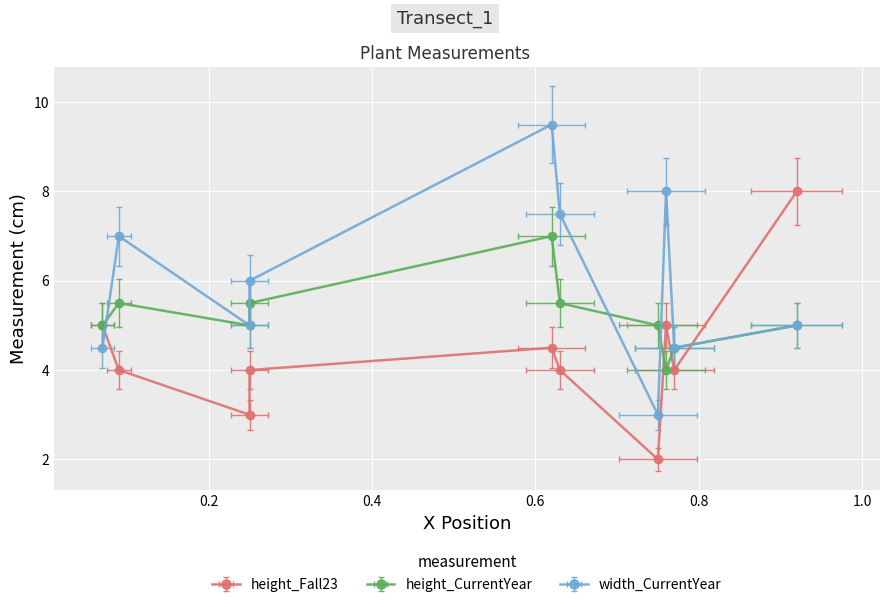

Count the height_CurrentYear values in the range 5 to 6.

7